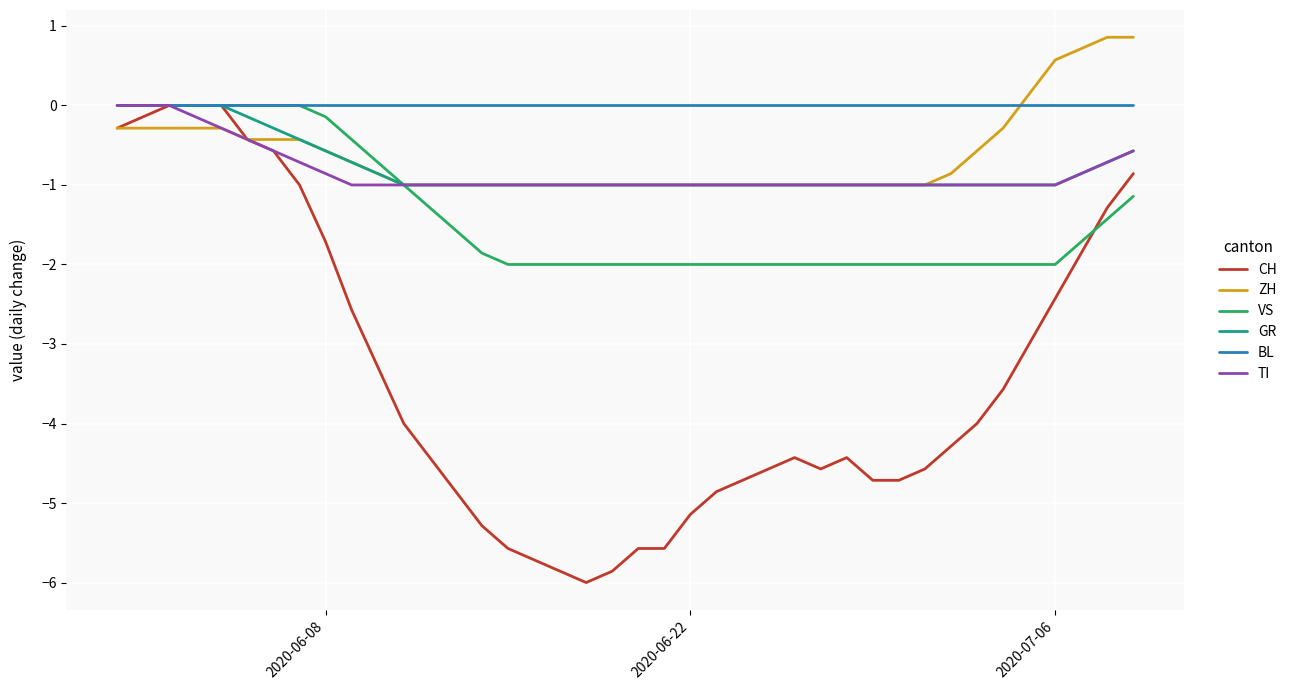

Which series has the largest total across all categories?

BL